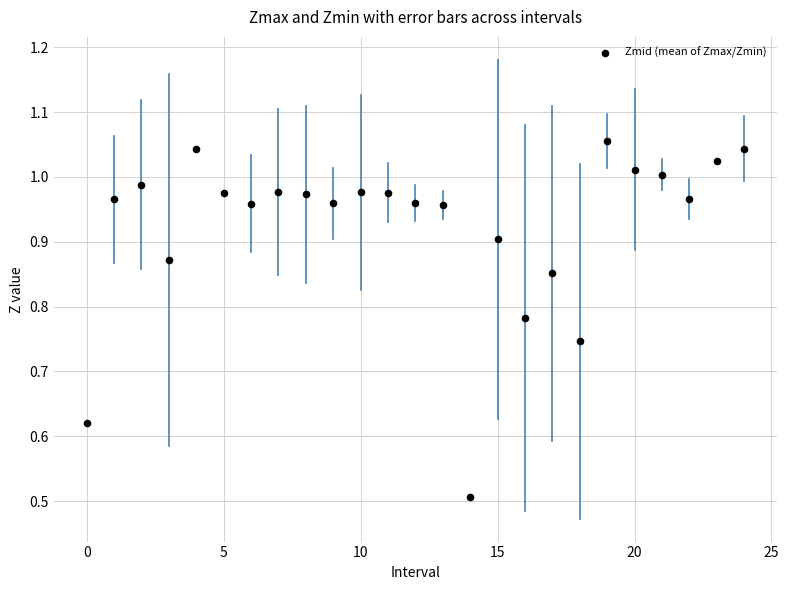

What Y value in the scatter plot is closest to 0?

0.5